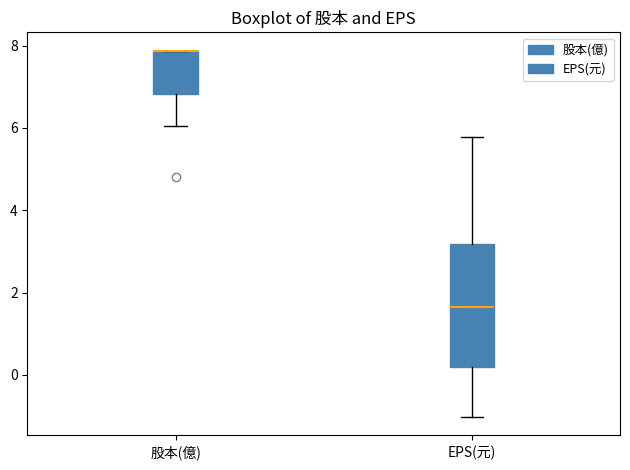

Reading left to right, read every box against the y-axis: the position of its median line, the range the box covers, and the ends of its whiskers. The values are not printed on the chart, so give them approximately, as read against the axis.

股本(億): median 7.8 (drawn on the box's upper edge), box 6.8 to 7.8, whiskers 6.0 to 7.8
EPS(元): median 1.6, box 0.2 to 3.2, whiskers -1.0 to 5.8